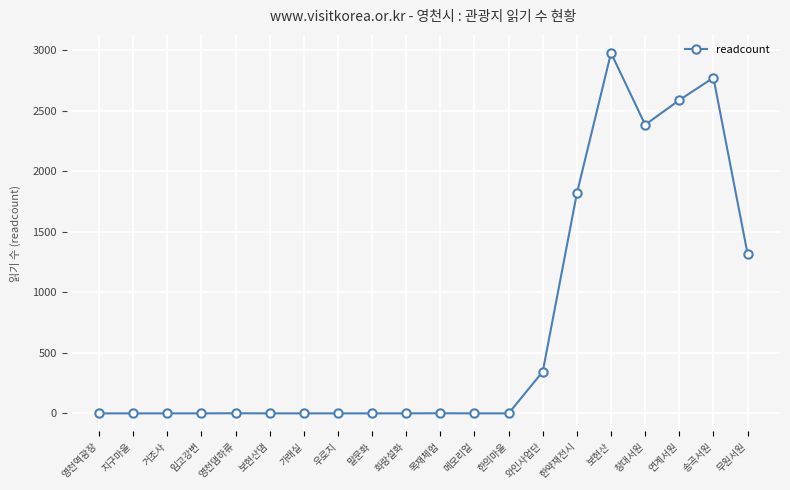

What is the change in value from 한약재전시 to 창대서원?

+566